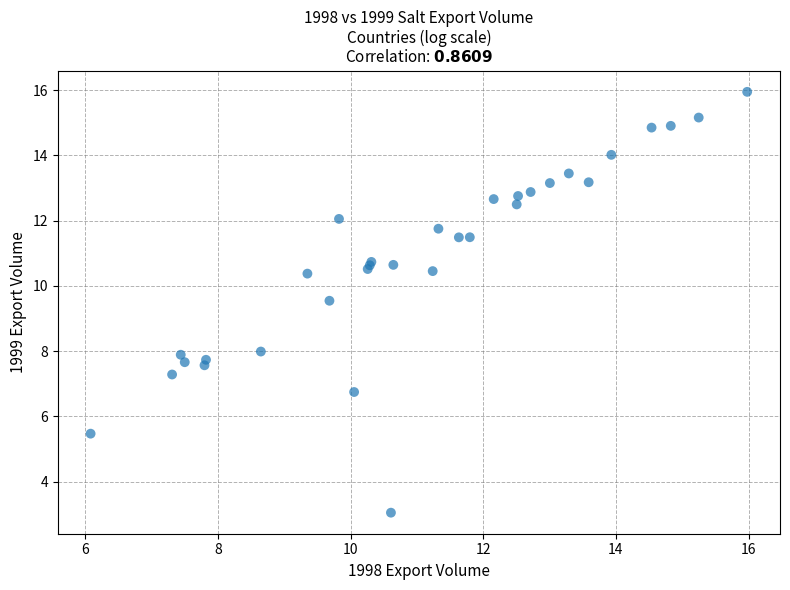

What Y value in the scatter plot is closest to 9?

9.5